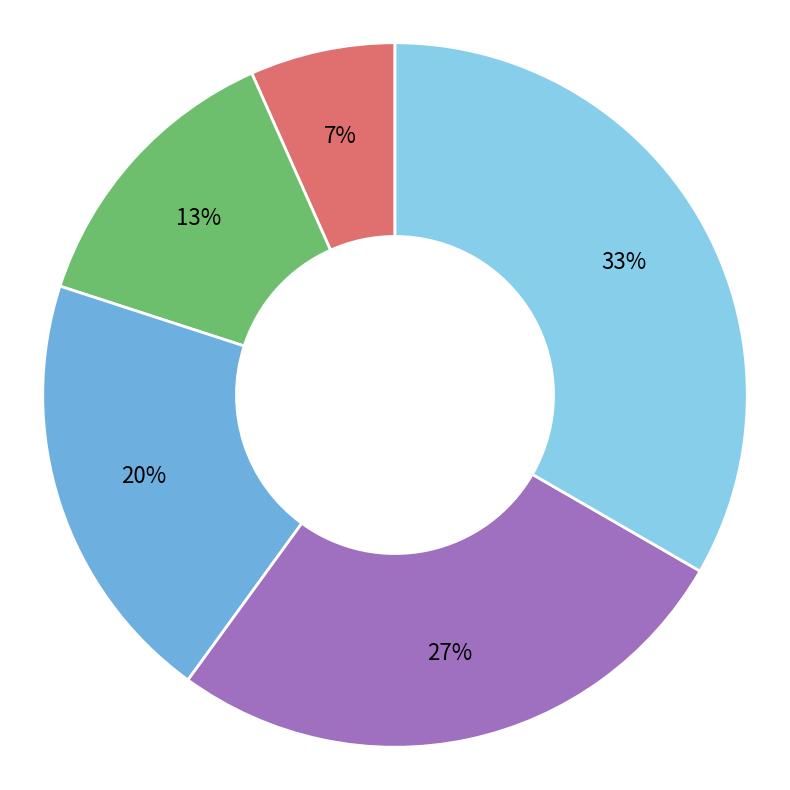

Is there a majority slice in this chart?

No